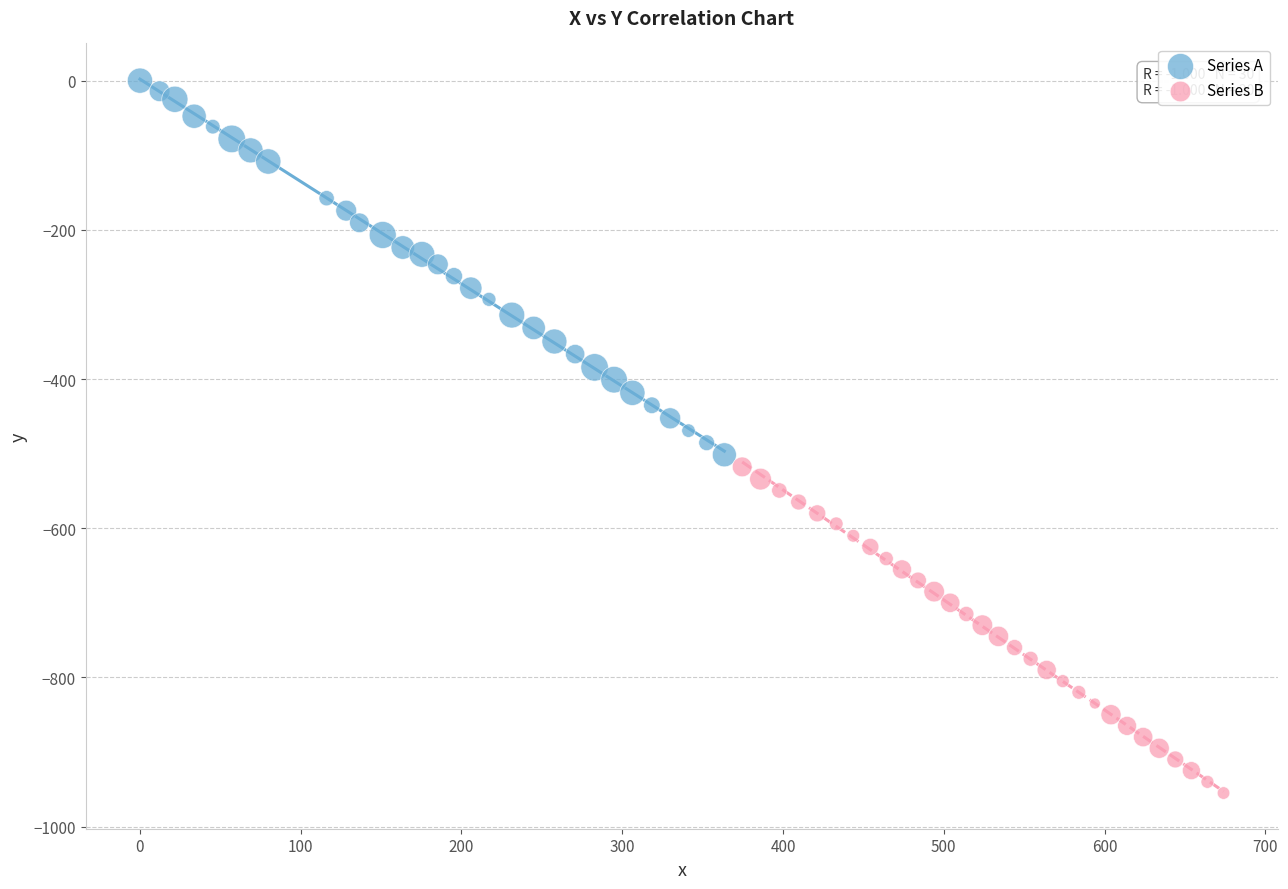

Which series reaches the maximum Y coordinate?

Series A